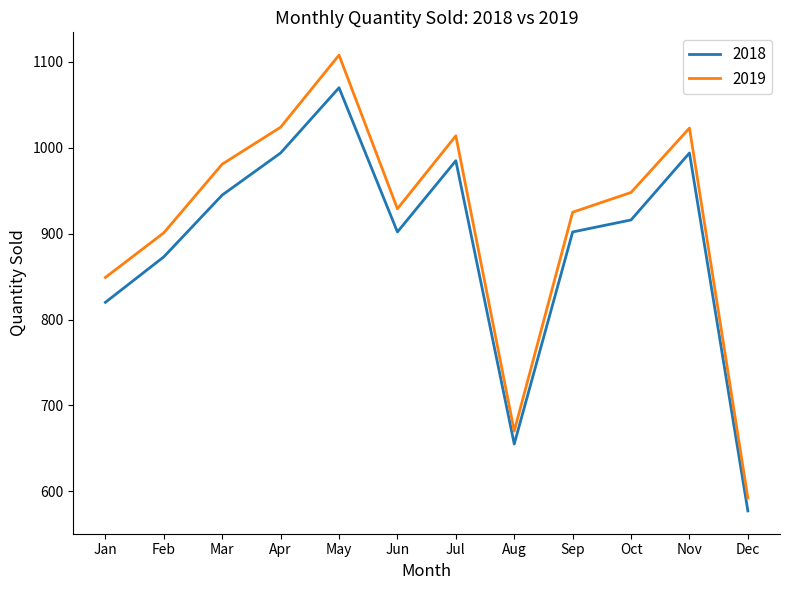

True or false: 2019 and 2018 intersect in this chart.

False